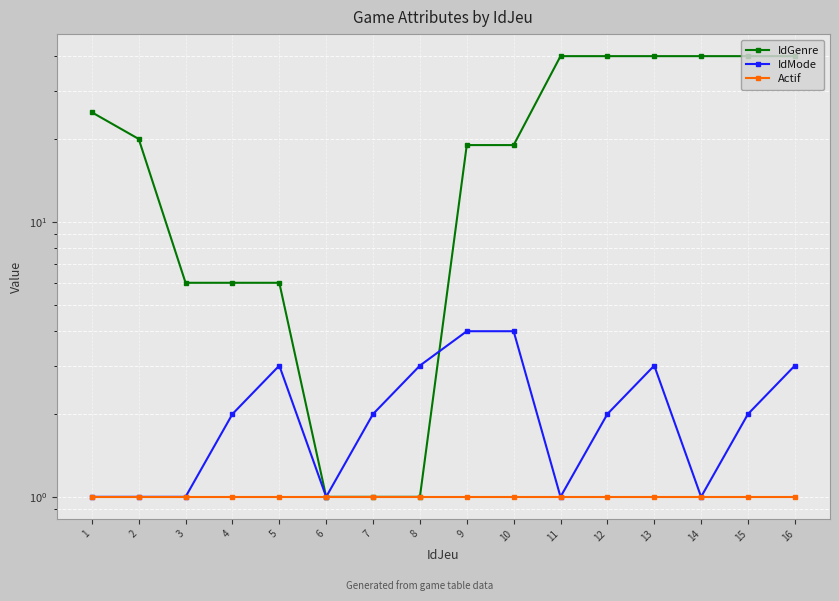

True or false: Actif and IdMode intersect in this chart.

False